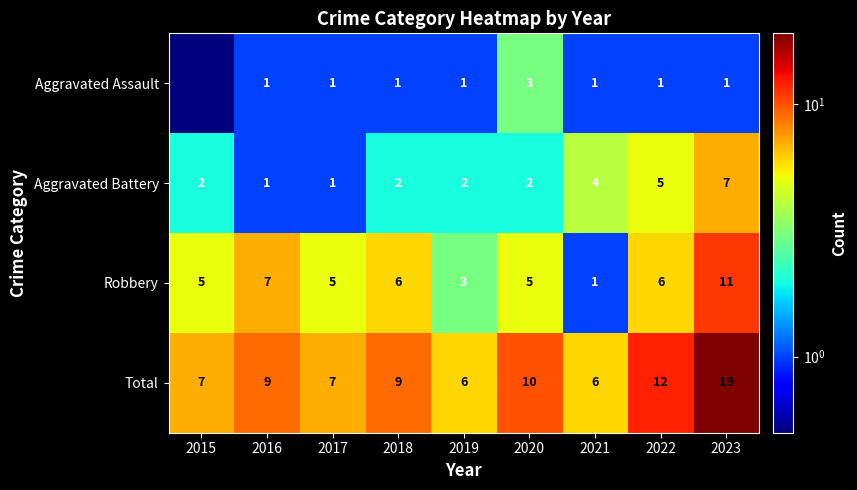

At 2020, list the series in order from smallest to largest.

Aggravated Battery, Aggravated Assault, Robbery, Total